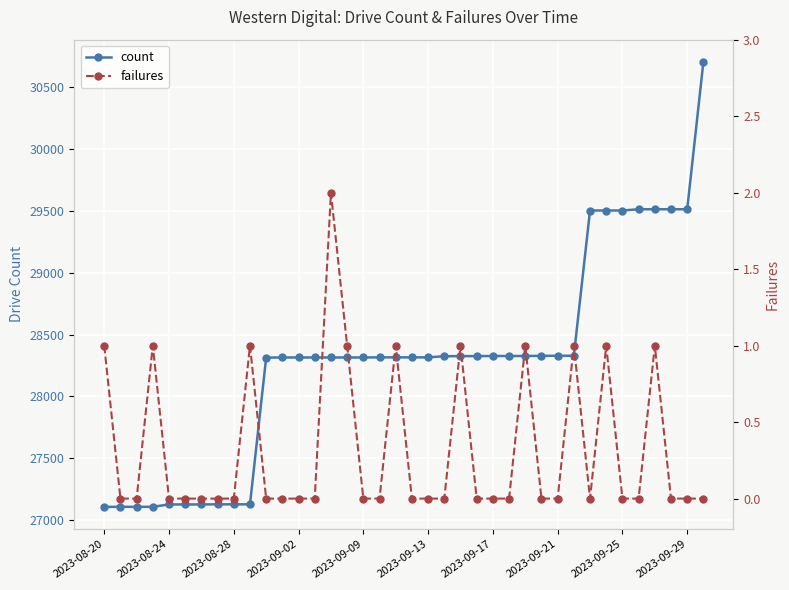

What is the highest value of the count series?

30702